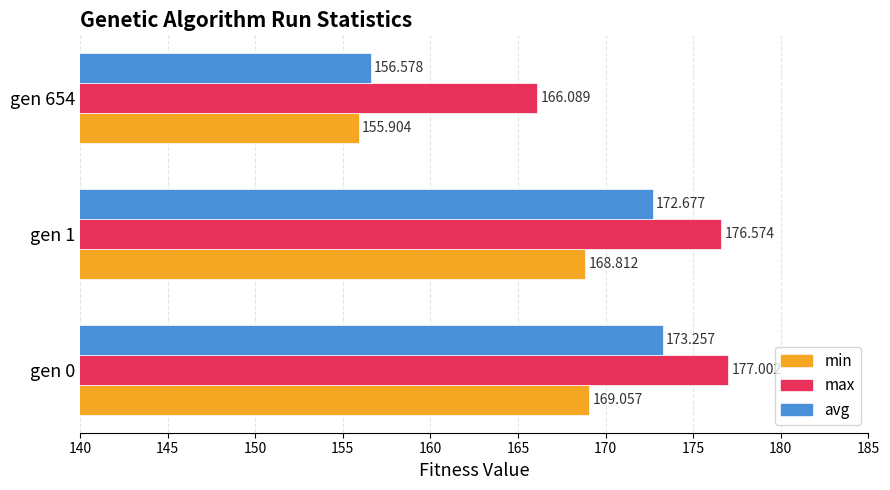

What are all the series names shown in the legend?

min, max, avg